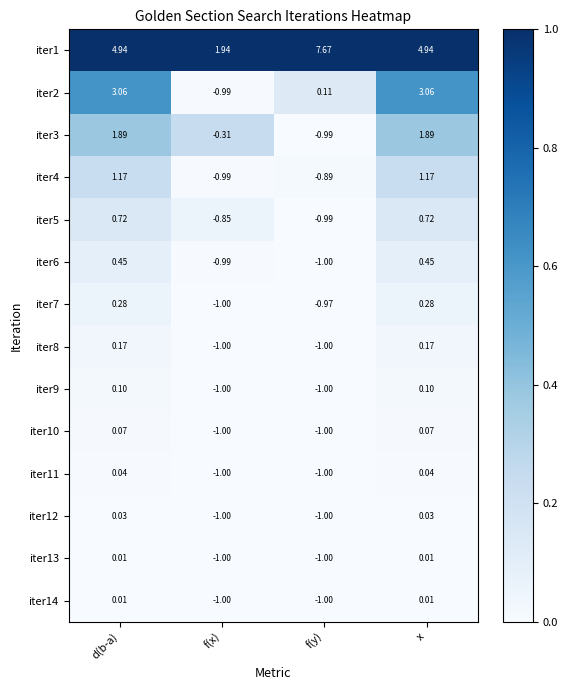

Is the value of iter14 at f(y) greater than the value of iter6 at x?

No